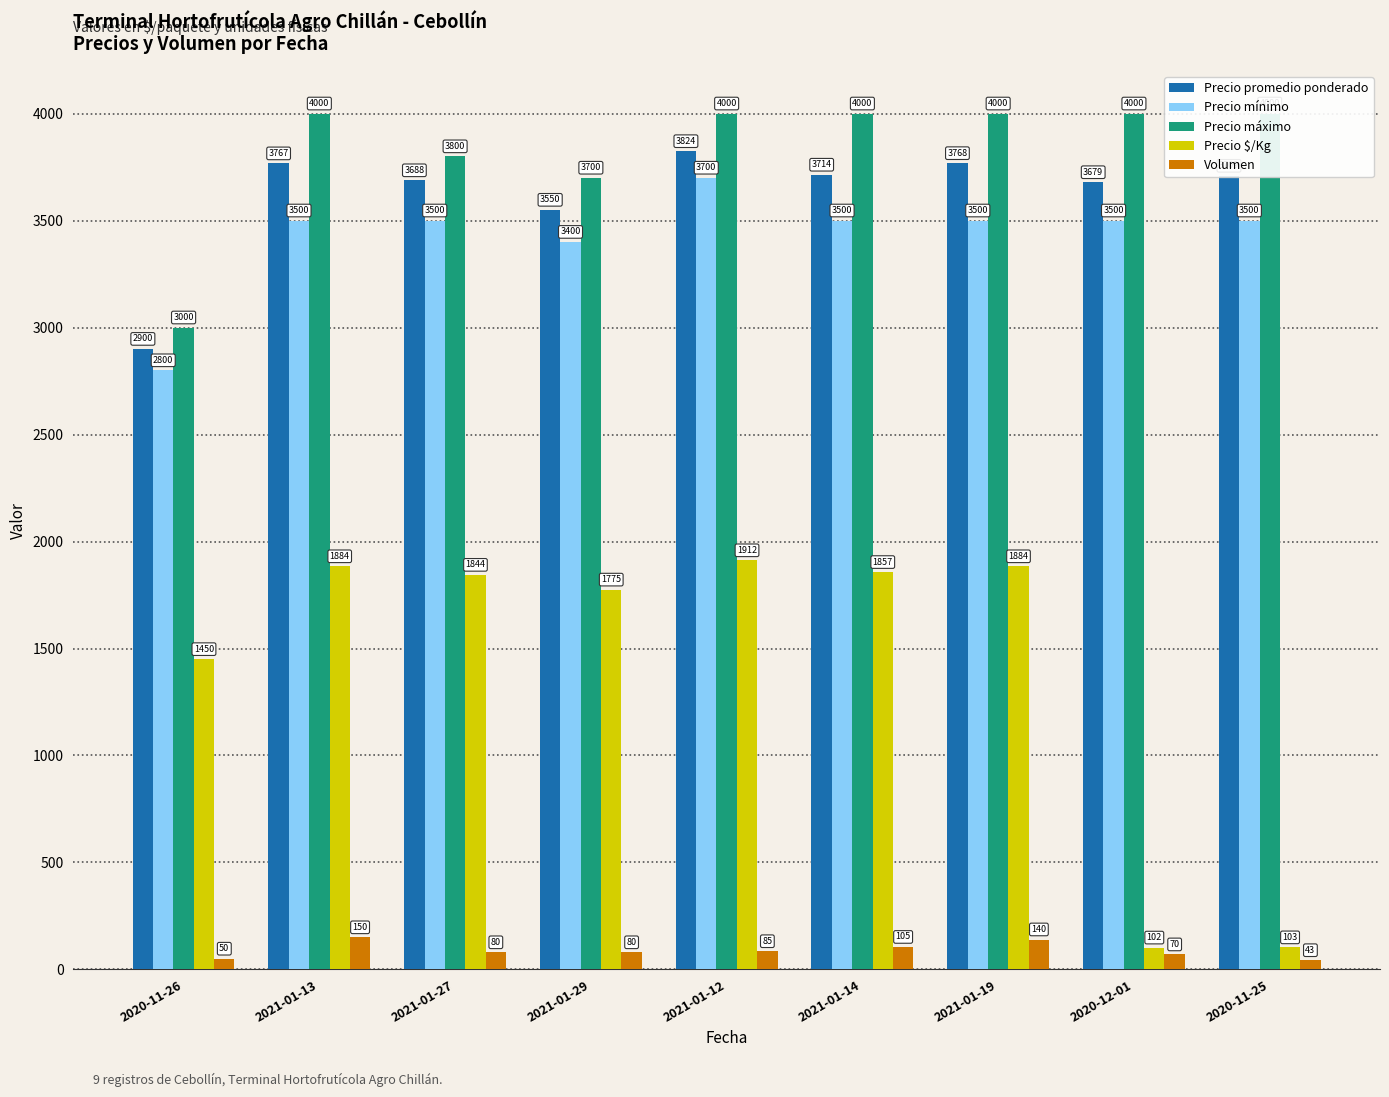

What is the sum of the Precio promedio ponderado values at 2020-12-01 and 2021-01-12?

7503